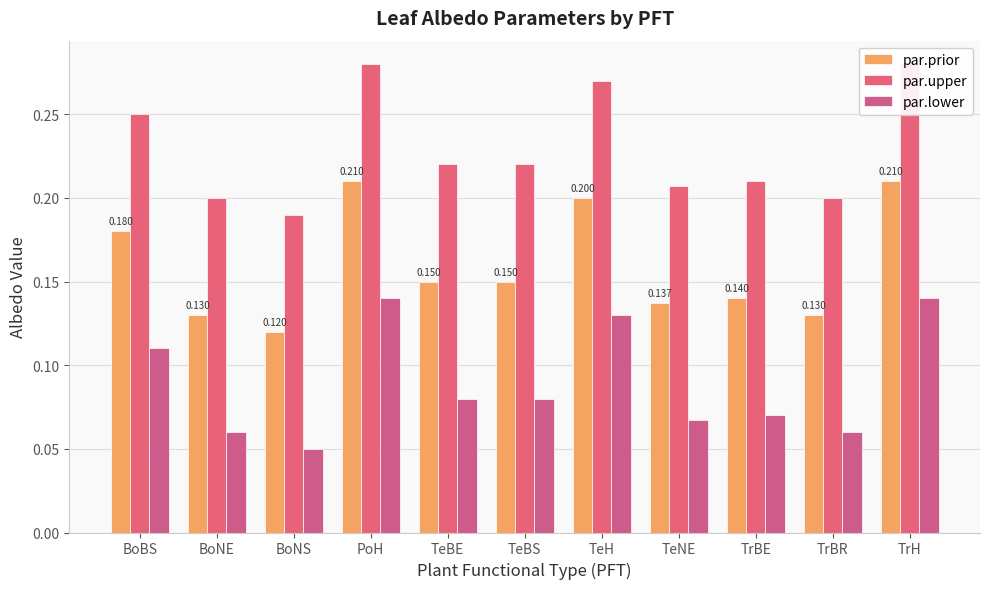

Count the number of data series in this chart.

3